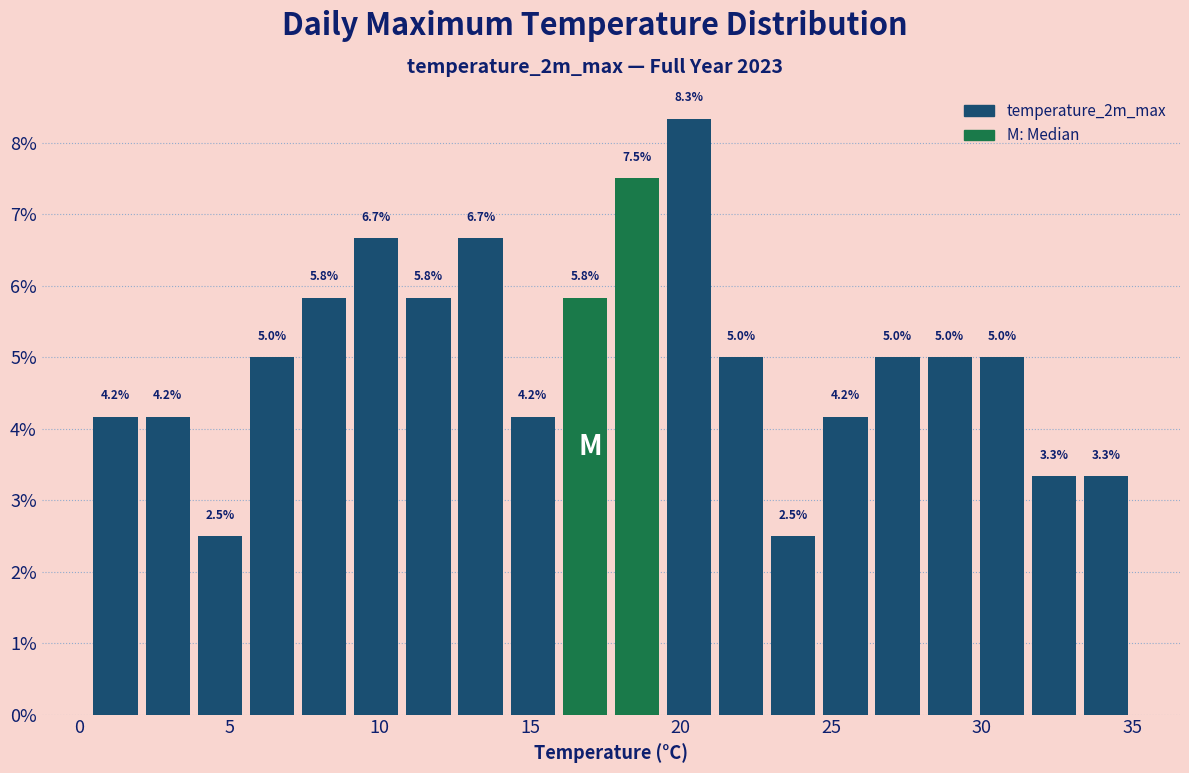

Read against the x-axis, roughly where is the centre of the tallest bar?

20.5